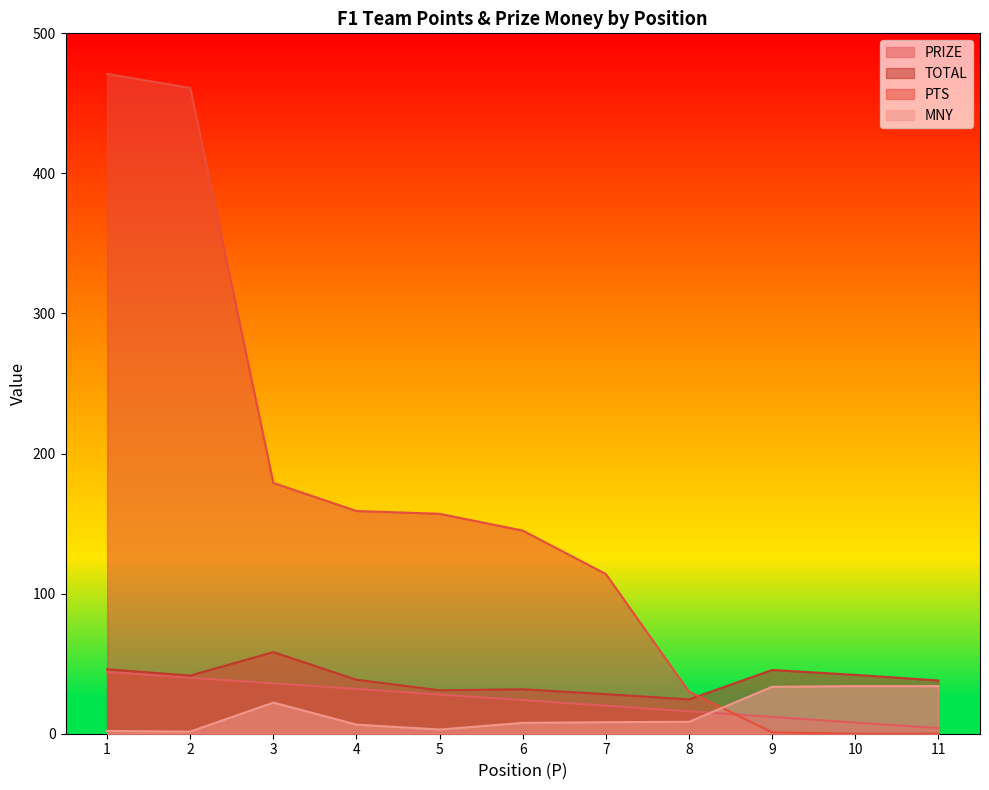

Which series has the largest total across all categories?

PTS